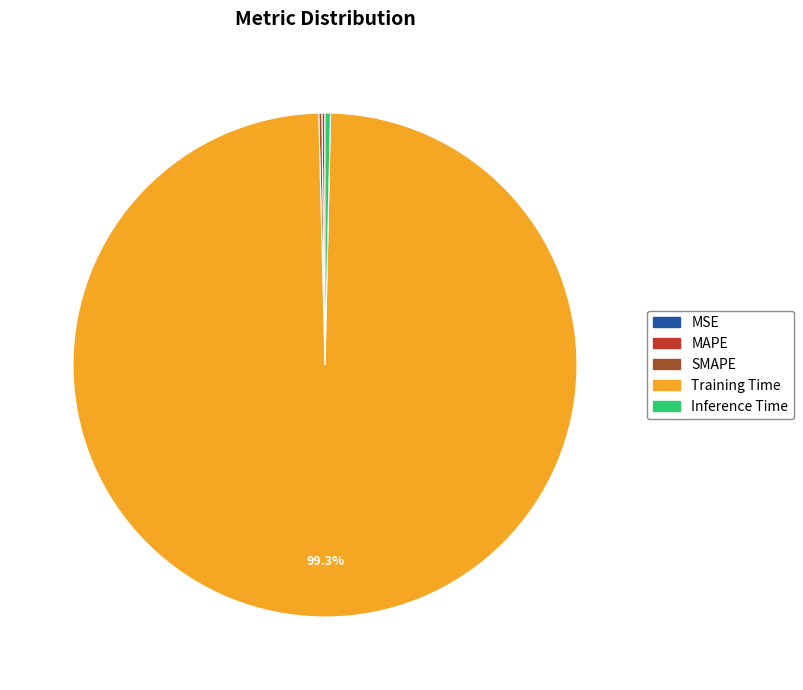

Which slice is the largest?

Training Time